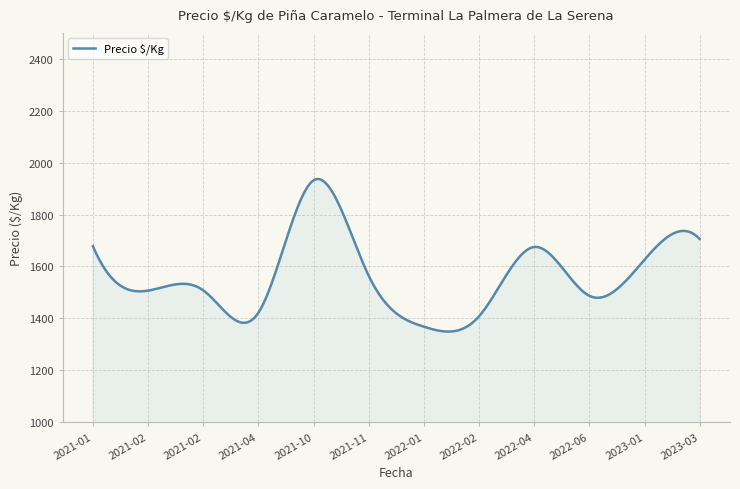

What is the minimum value shown in the chart?

1349.1